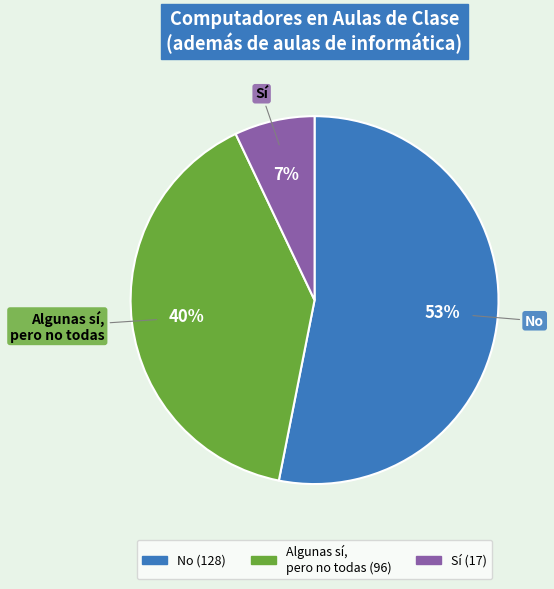

The No slice represents 53% of the pie. True or false?

True